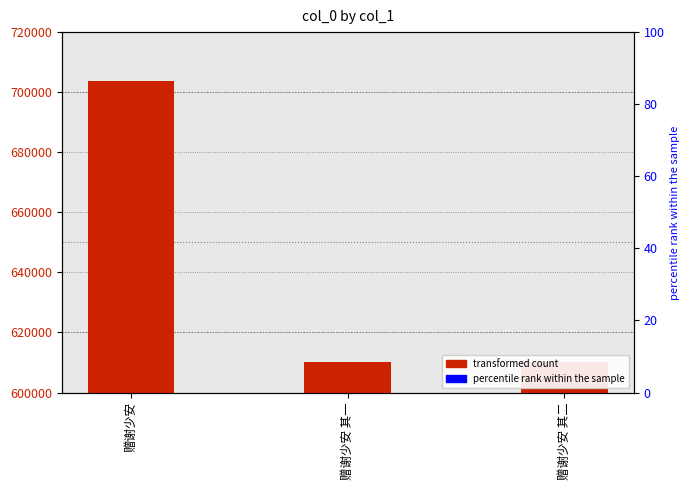

List the labels in order of value, largest first.

赠谢少安, 赠谢少安 其二, 赠谢少安 其一